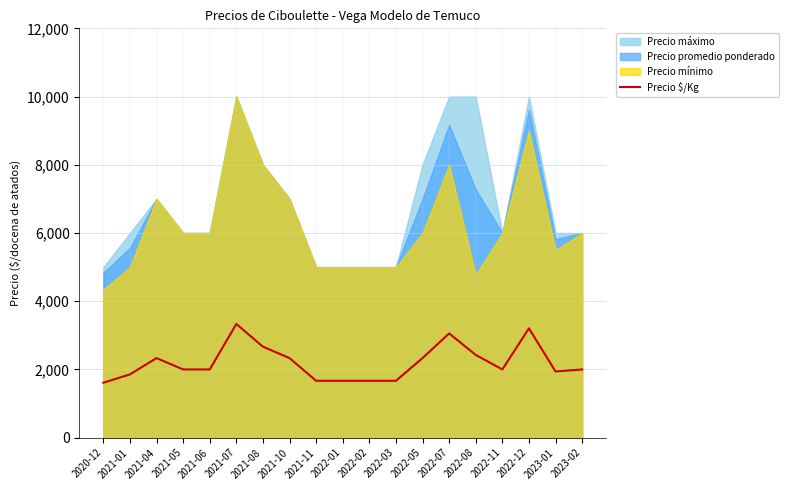

Which label corresponds to the largest value in the chart?

2021-07